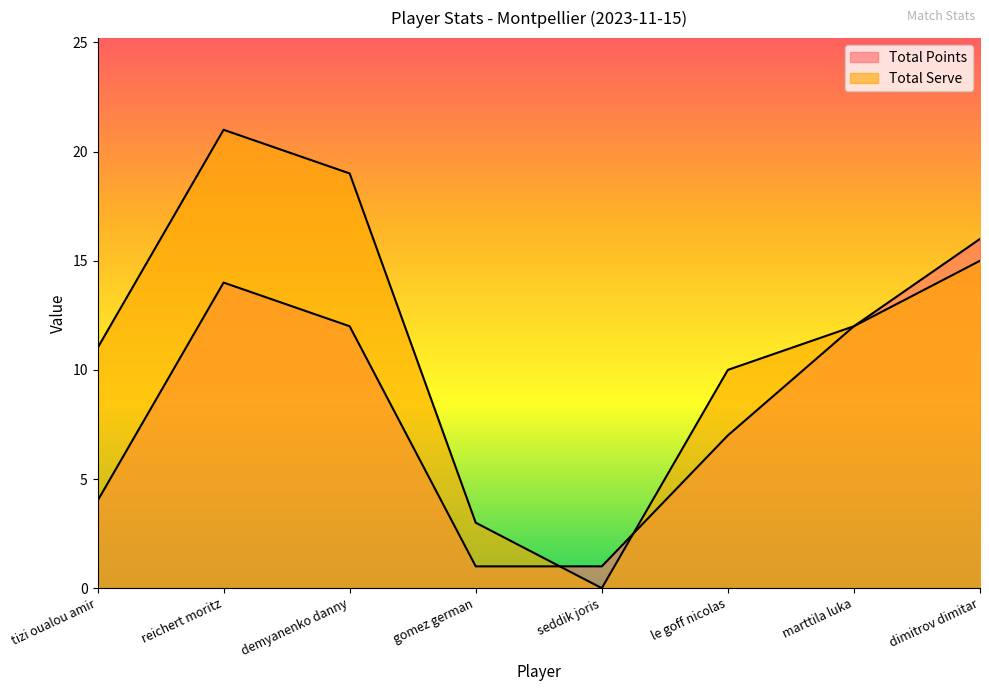

Between which two adjacent categories do Total Points and Total Serve first intersect?

gomez german and seddik joris